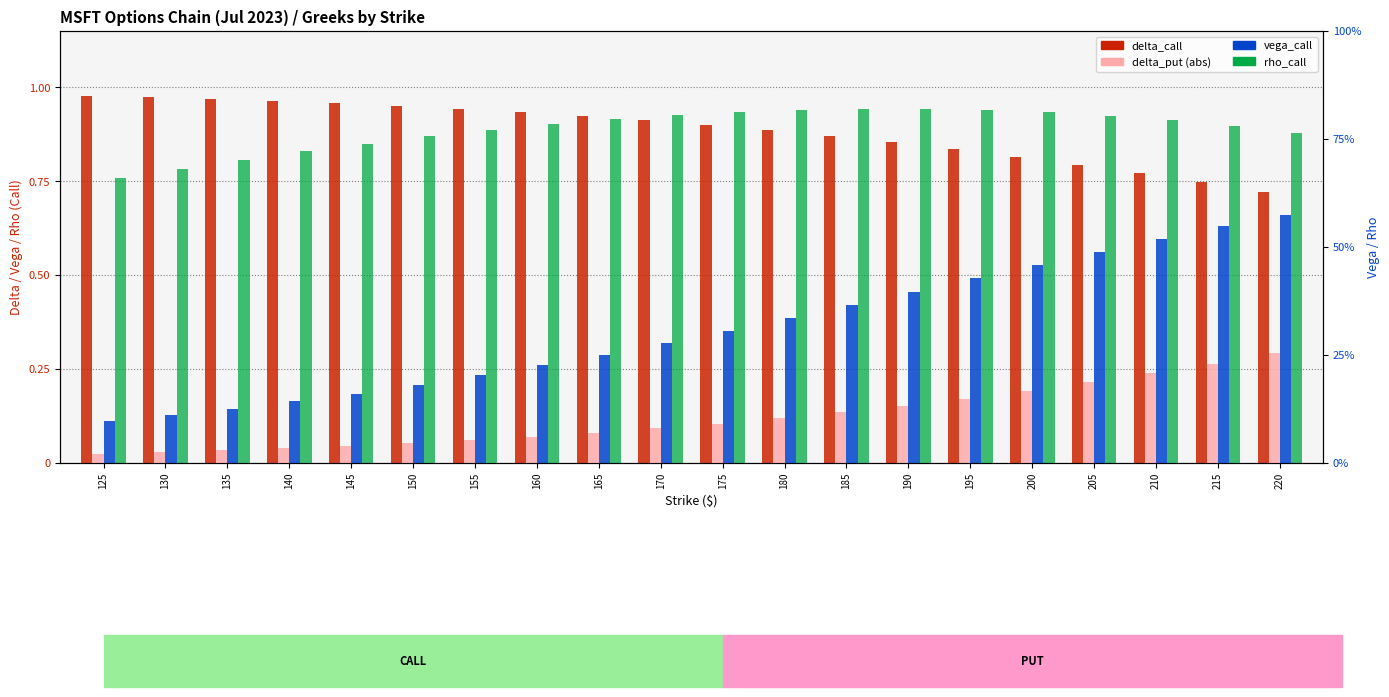

Reading left to right, list all the values displayed in this chart.

delta_call: 1.0	1.0	1.0	1.0	1.0	1.0	0.9	0.9	0.9	0.9	0.9	0.9	0.9	0.9	0.8	0.8	0.8	0.8	0.7	0.7
delta_put: 0.0	0.0	0.0	0.0	0.0	0.1	0.1	0.1	0.1	0.1	0.1	0.1	0.1	0.2	0.2	0.2	0.2	0.2	0.3	0.3
vega_call: 0.1	0.1	0.1	0.2	0.2	0.2	0.2	0.3	0.3	0.3	0.4	0.4	0.4	0.5	0.5	0.5	0.6	0.6	0.6	0.7
rho_call: 0.8	0.8	0.8	0.8	0.8	0.9	0.9	0.9	0.9	0.9	0.9	0.9	0.9	0.9	0.9	0.9	0.9	0.9	0.9	0.9